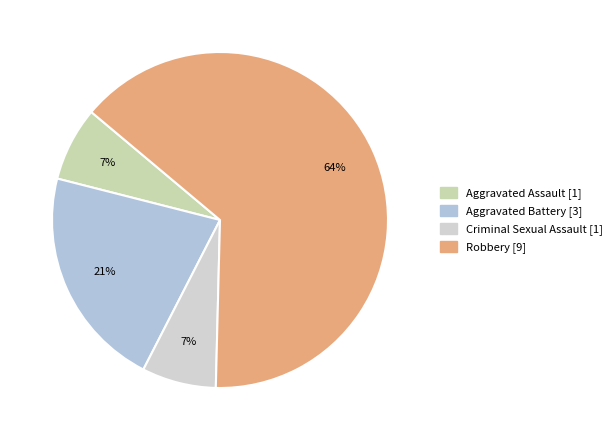

To the nearest percent, what is the difference between the Robbery and Aggravated Battery slice percentages?

43%